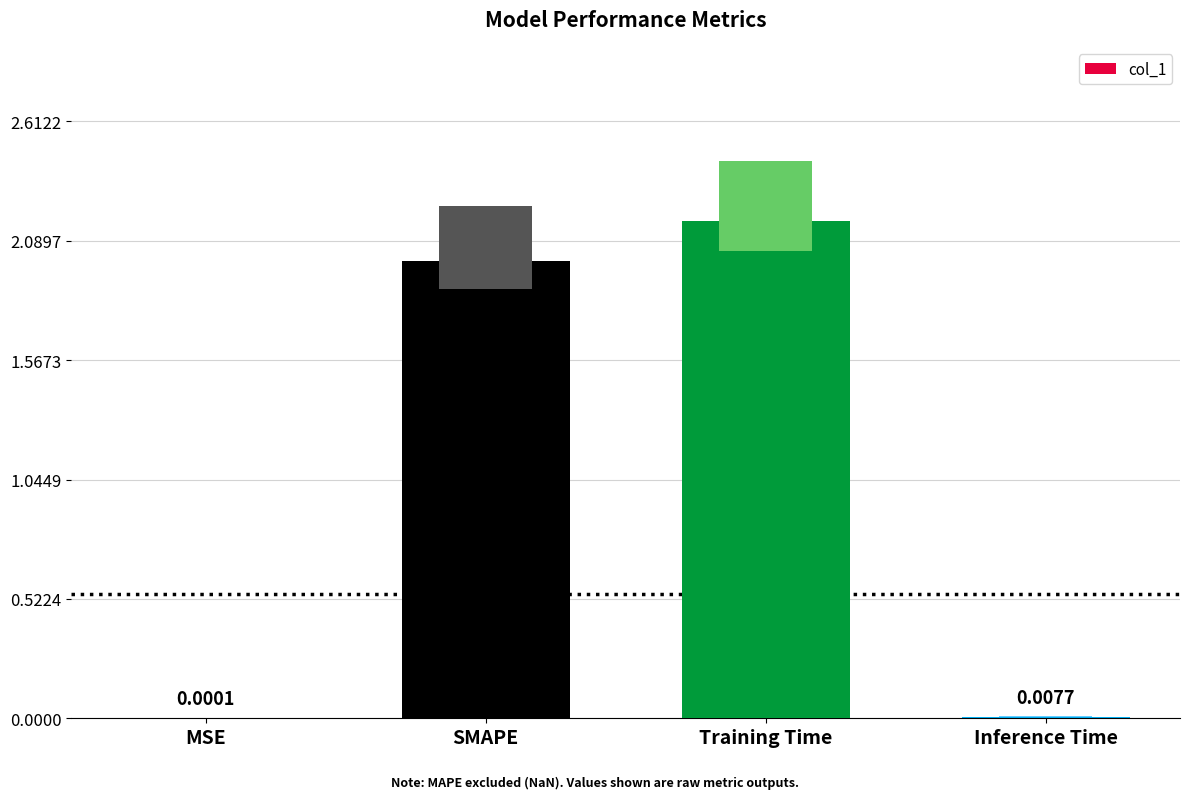

Between Training Time and SMAPE, which is larger?

Training Time